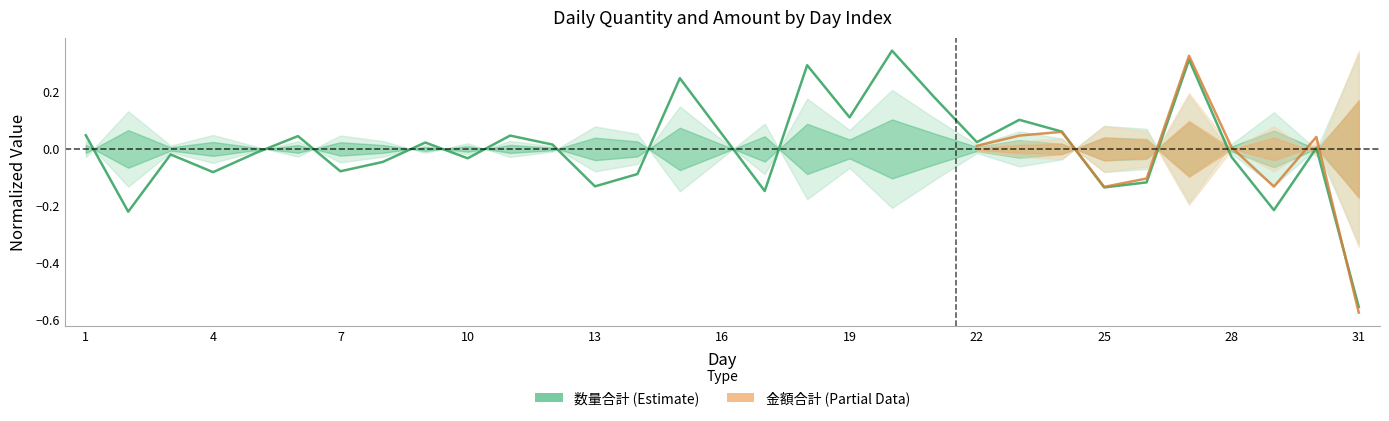

Which has a higher value, 25 or 6?

6